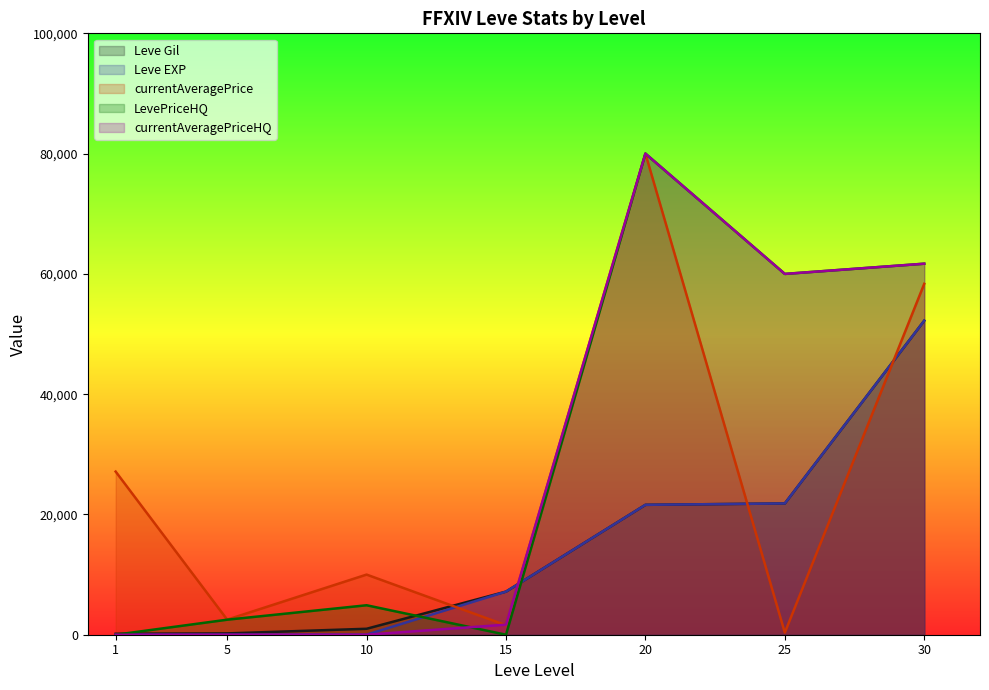

What is the highest value of the Leve EXP series?

52220